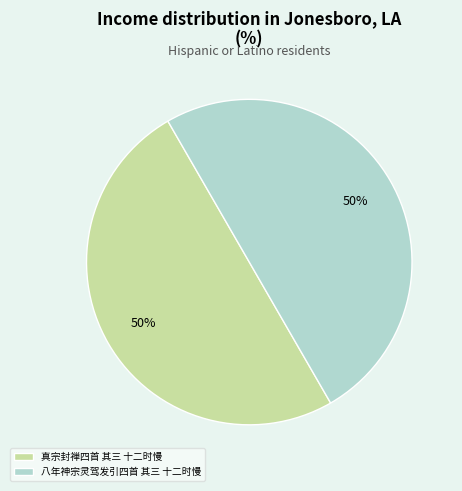

To the nearest percent, what portion does 八年神宗灵驾发引四首 其三 十二时慢 represent?

50%